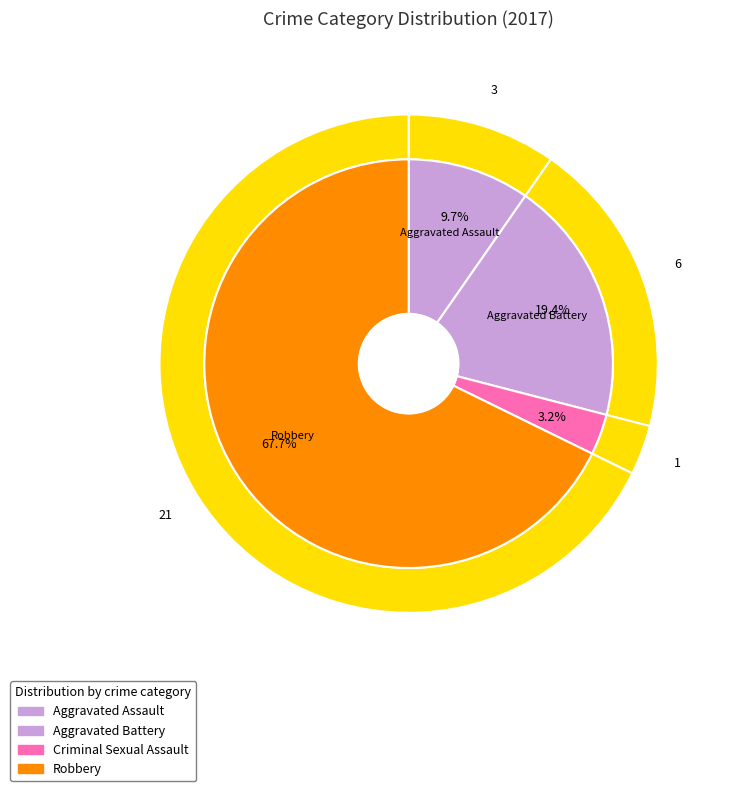

Combined, what portion of the pie is Aggravated Battery and Criminal Sexual Assault?

22.6%